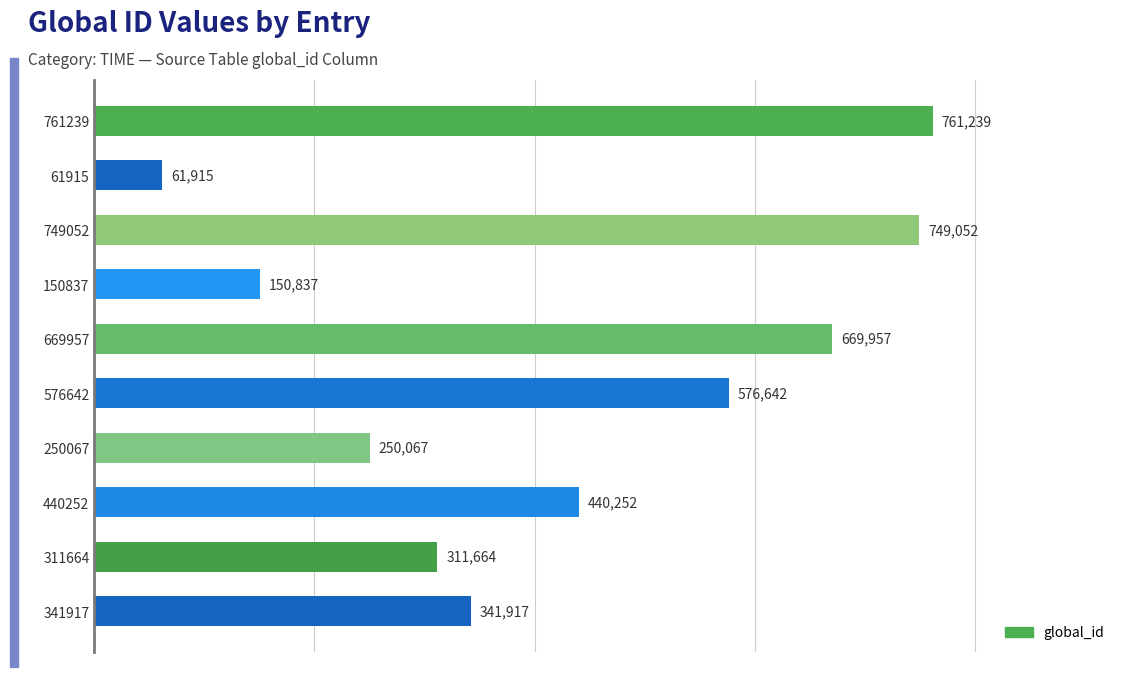

What value does the data have at 150837, to the nearest 50?

150850